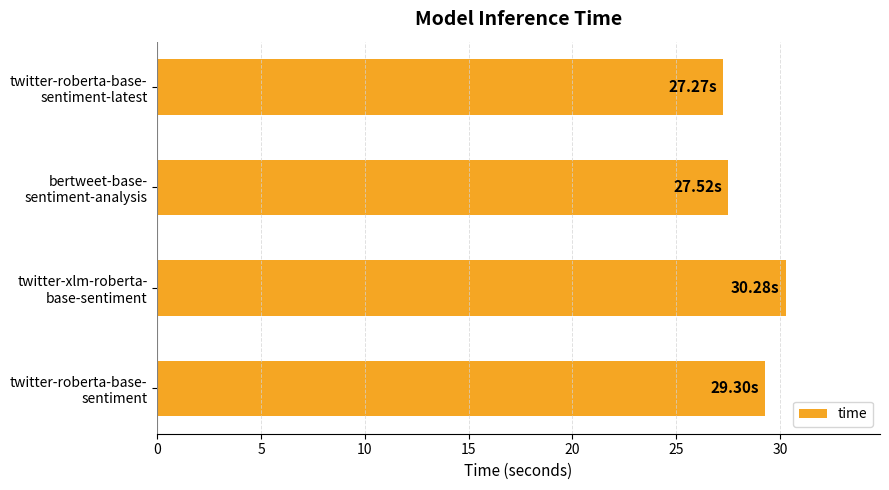

What is the average value?

28.6